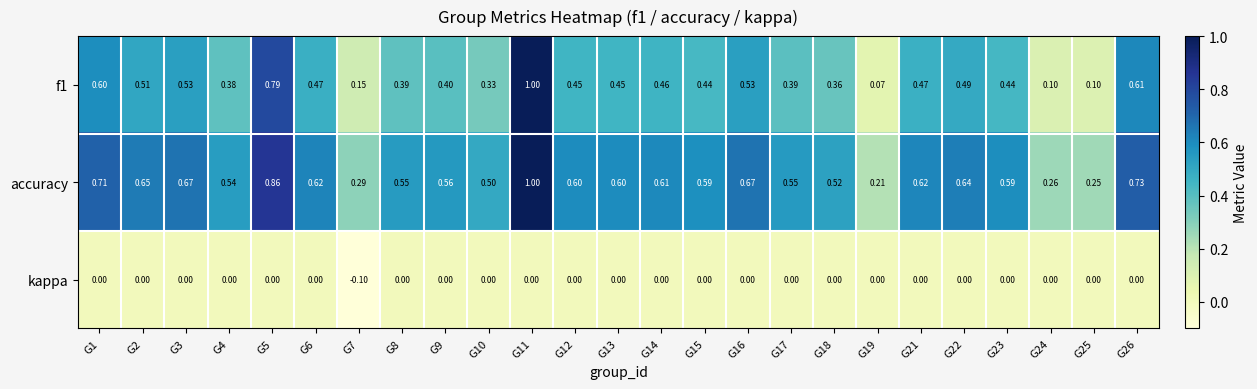

Is the value of f1 at G14 greater than the value of accuracy at G24?

Yes